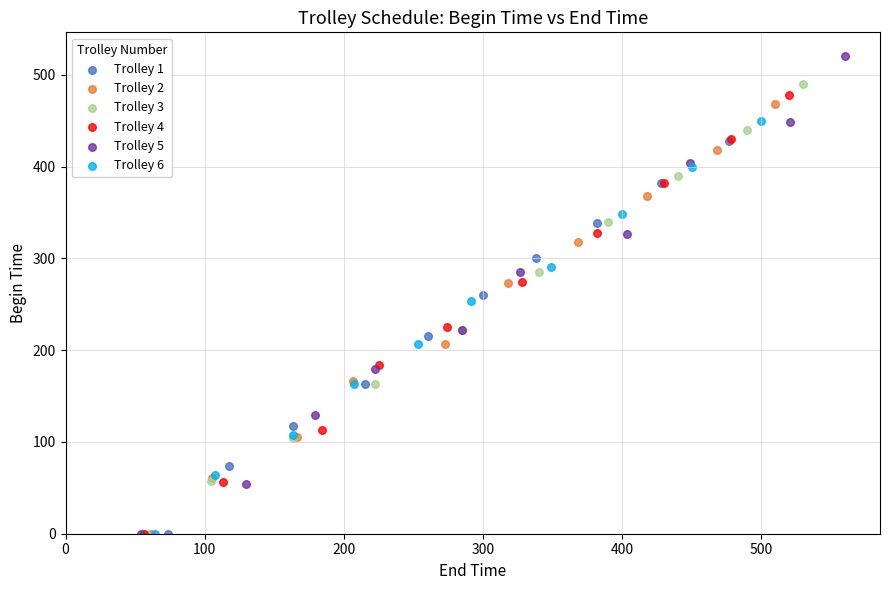

Which series has the largest Y range (max minus min)?

Trolley 5